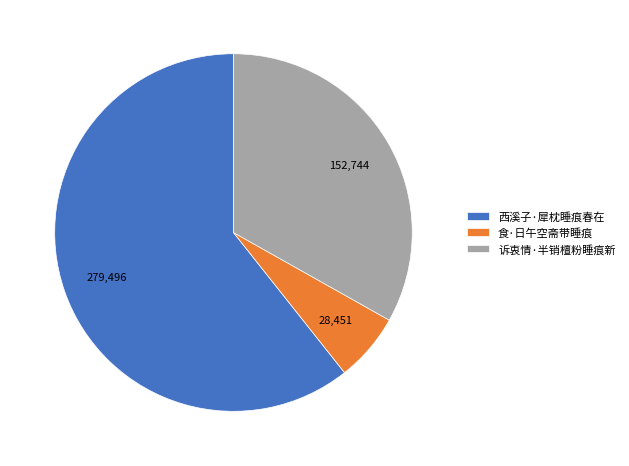

Approximately how many times larger is the value at 诉衷情·半销檀粉睡痕新 compared to 西溪子·犀枕睡痕春在?

0.5